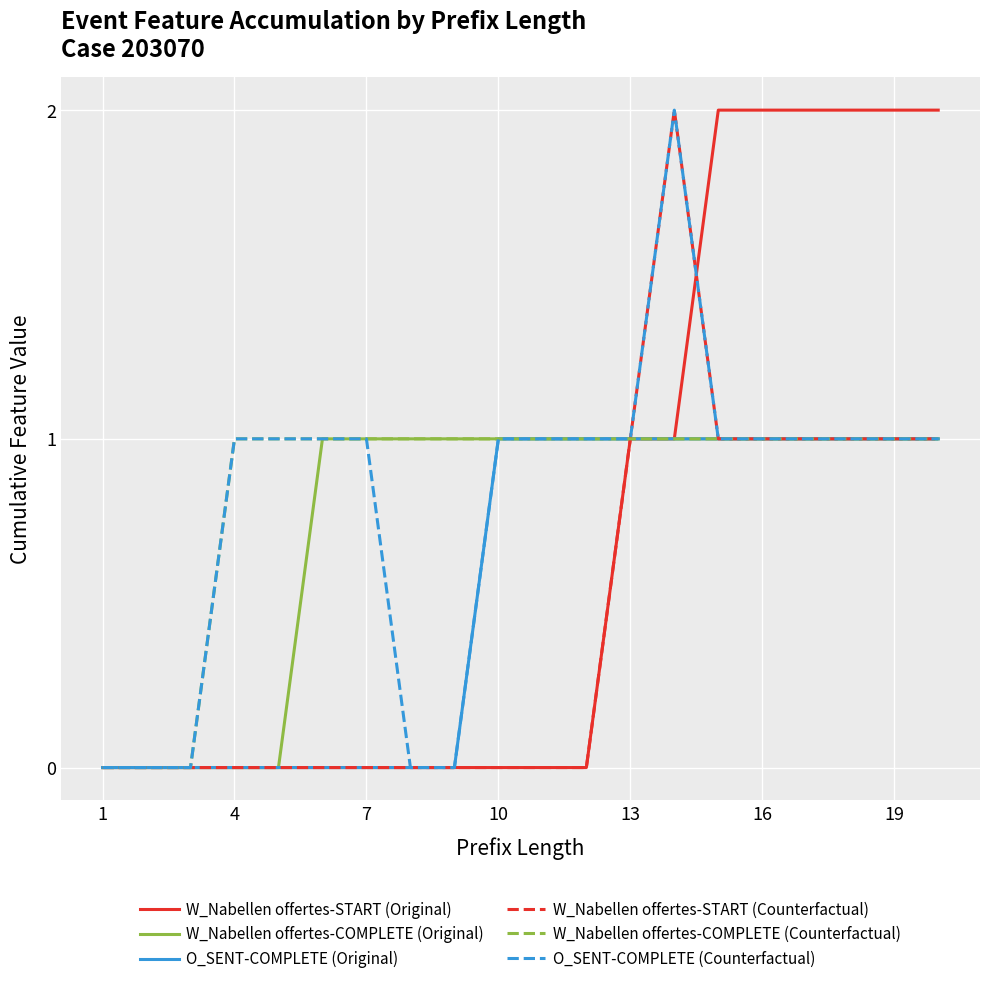

Which series has the largest total across all categories?

W_Nabellen offertes-COMPLETE (Counterfactual)